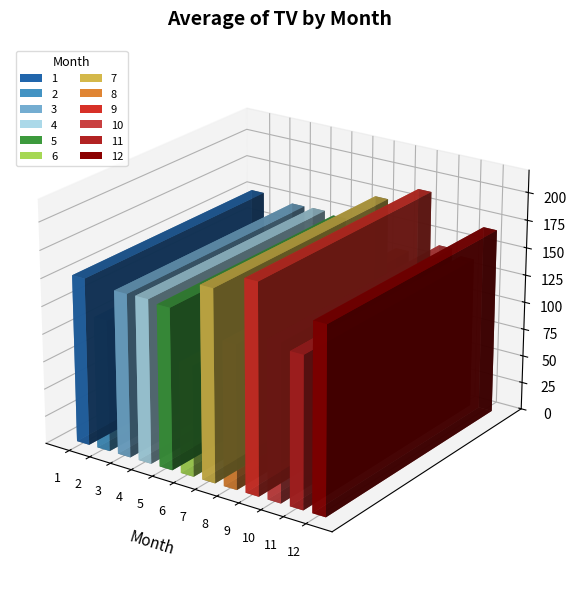

The chart shows a value of 151.3 at 1. True or false?

True